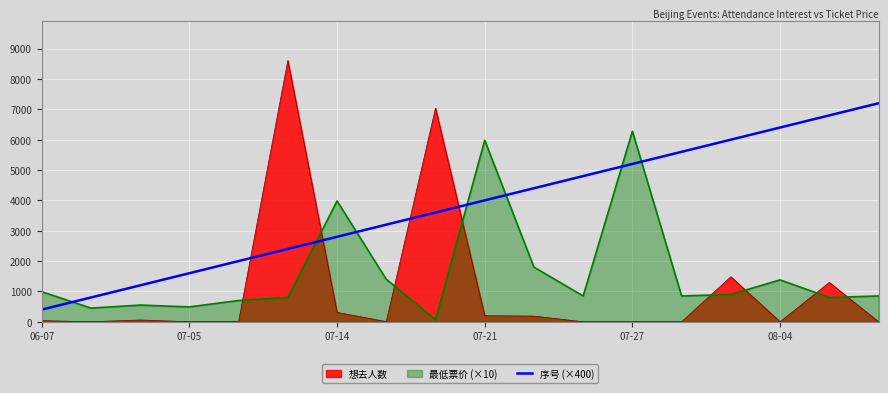

List the series in order of their peak value, lowest first.

最低票价 (×10), 序号 (×400), 想去人数